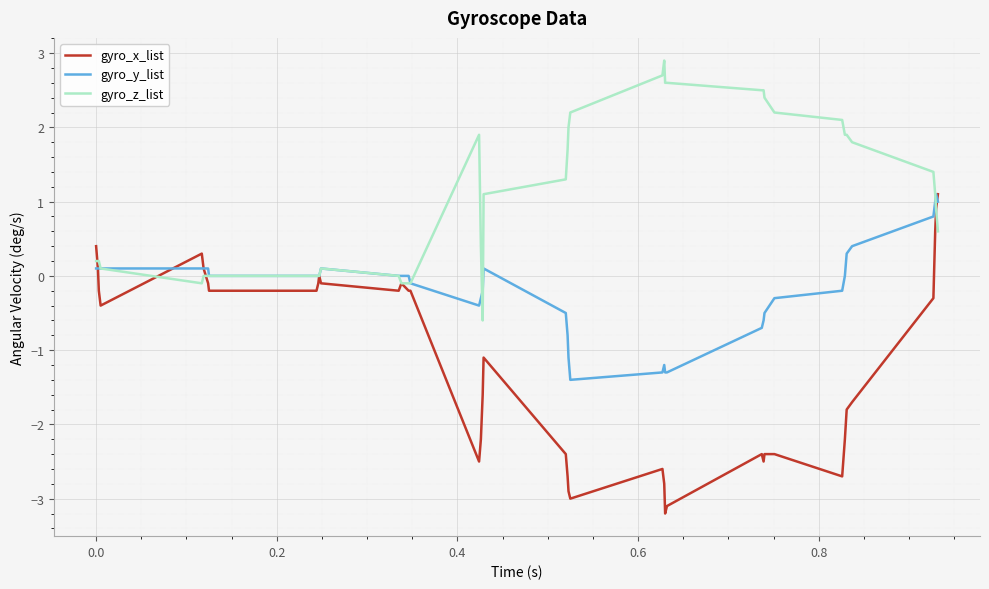

What is the sum of all gyro_x_list values?

-47.0